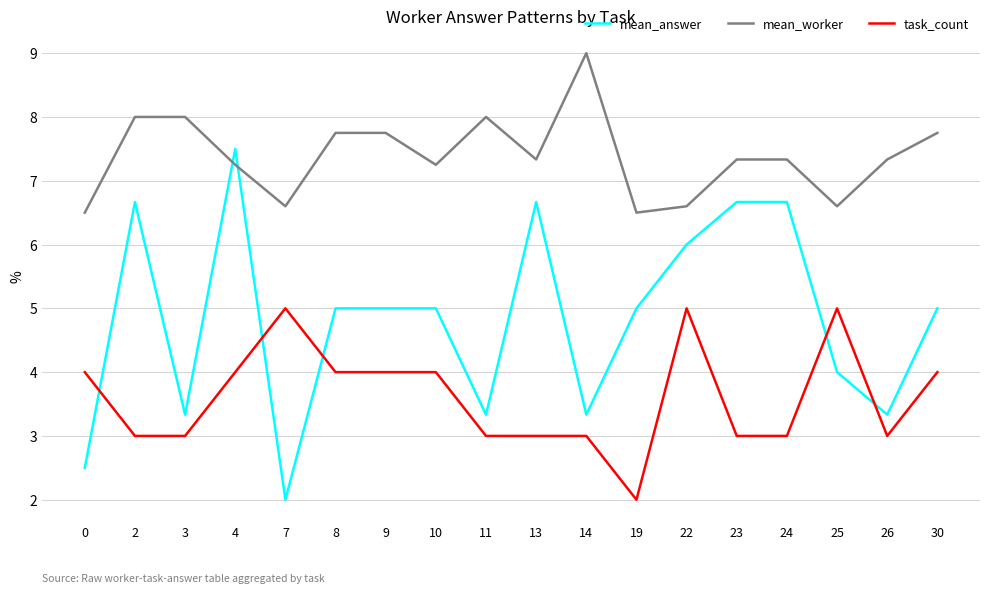

What is the sum of the mean_answer values at 19 and 8?

10.0